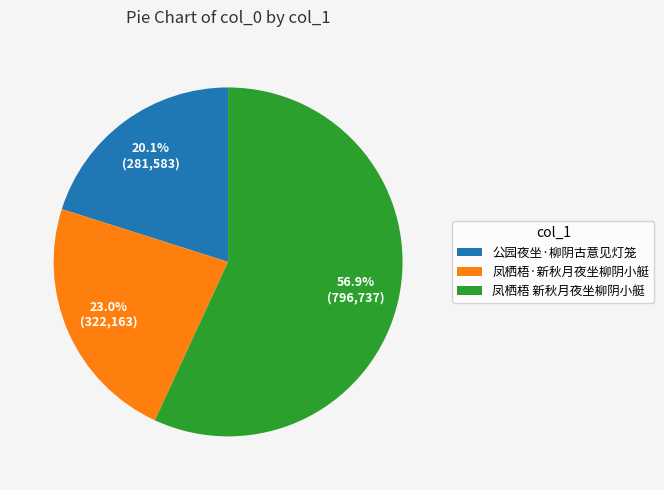

Is there a majority slice in this chart?

Yes